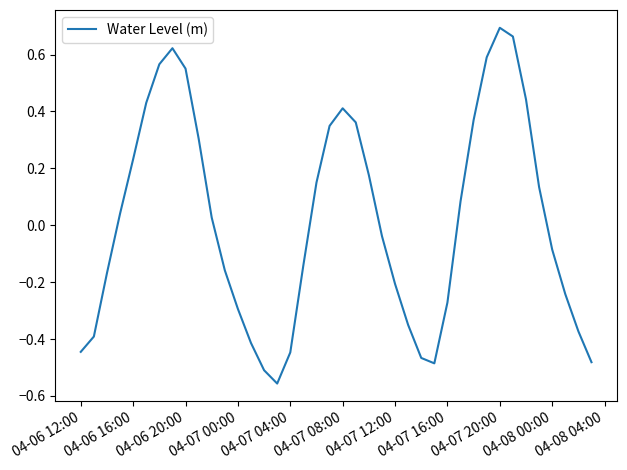

What is the difference between the maximum and minimum values?

1.3